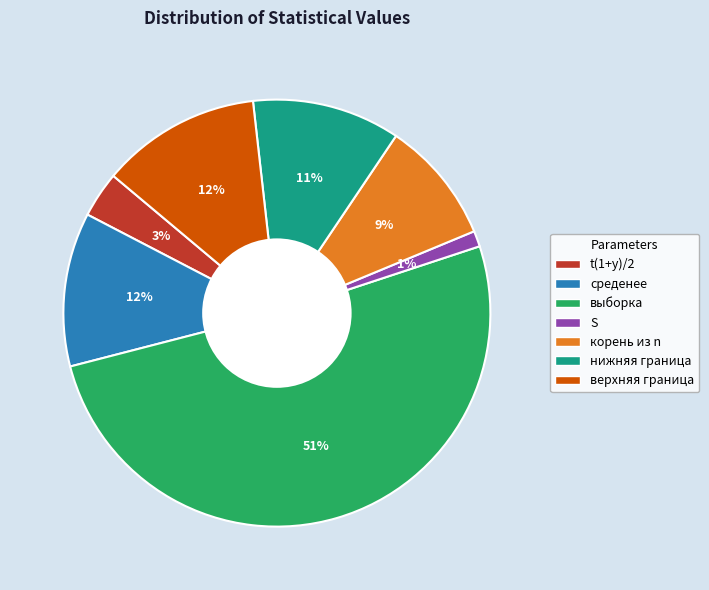

To the nearest percent, what percentage of the pie is t(1+y)/2?

3%